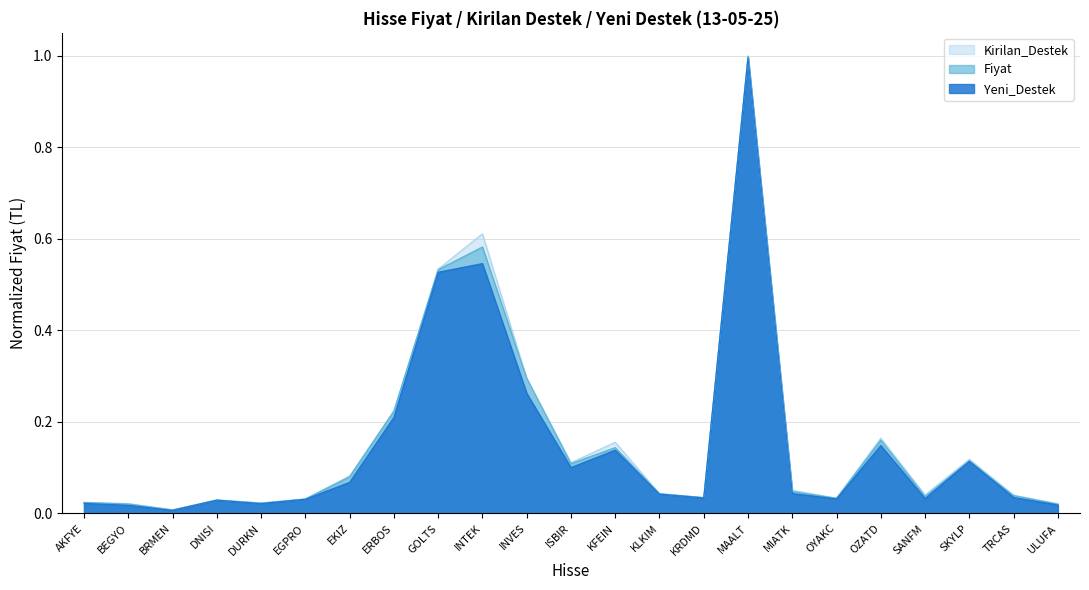

Reading left to right, extract all data points from this chart.

Fiyat: 0.0	0.0	0.0	0.0	0.0	0.0	0.1	0.2	0.5	0.6	0.3	0.1	0.1	0.0	0.0	1.0	0.0	0.0	0.2	0.0	0.1	0.0	0.0
Kirilan_Destek: 0.0	0.0	0.0	0.0	0.0	0.0	0.1	0.2	0.5	0.6	0.3	0.1	0.2	0.0	0.0	1.0	0.1	0.0	0.2	0.0	0.1	0.0	0.0
Yeni_Destek: 0.0	0.0	0.0	0.0	0.0	0.0	0.1	0.2	0.5	0.5	0.3	0.1	0.1	0.0	0.0	1.0	0.0	0.0	0.1	0.0	0.1	0.0	0.0